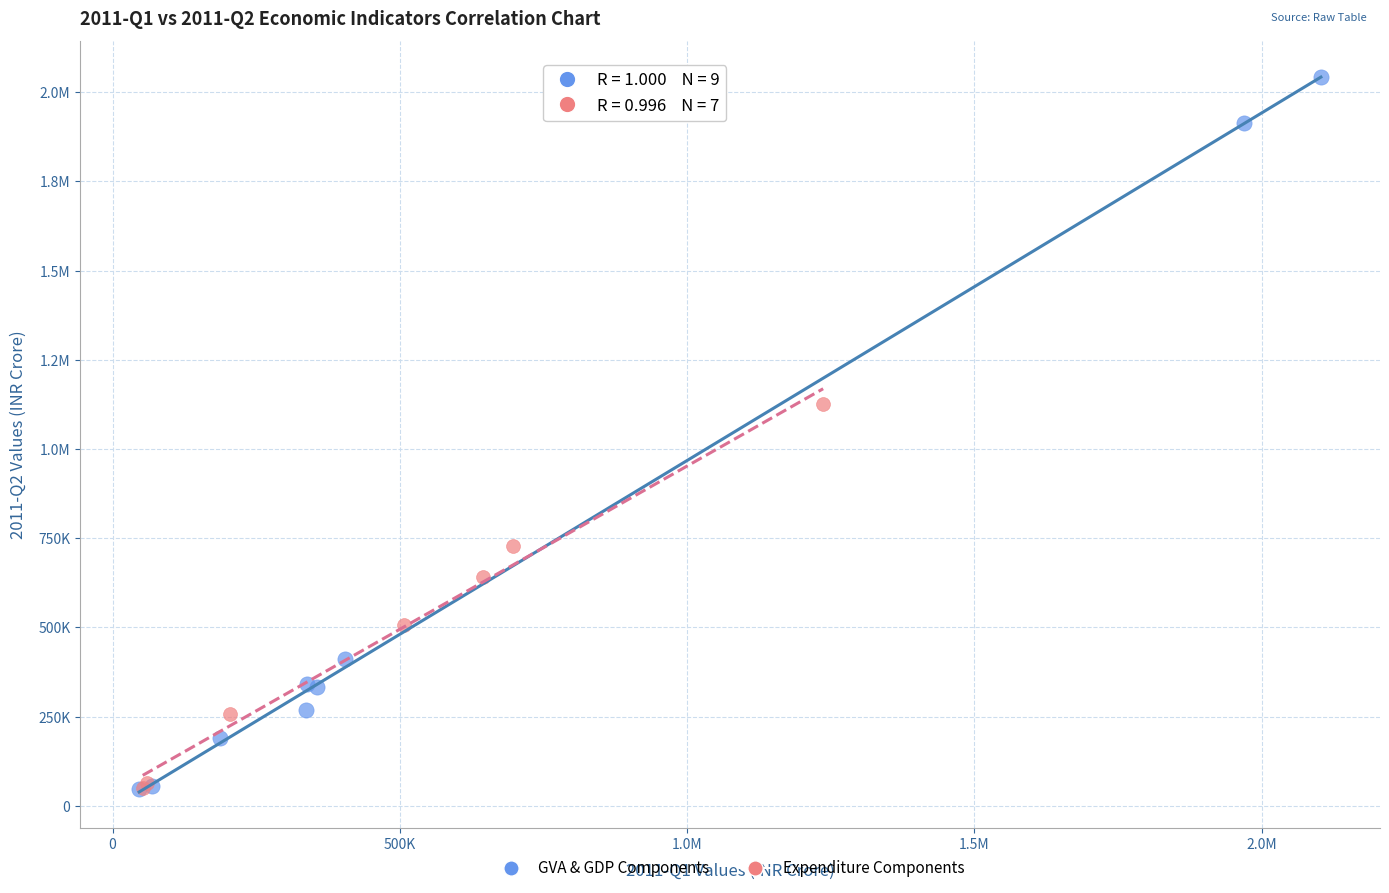

What are all the series names shown in the legend?

GVA & GDP Components, Expenditure Components